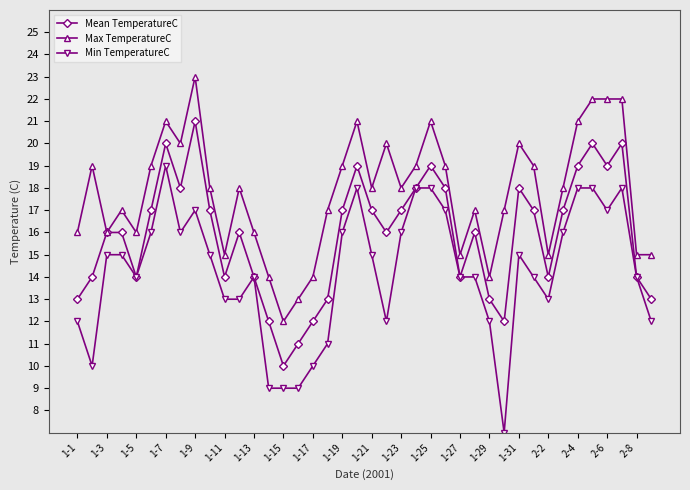

True or false: Min TemperatureC has more than 1 interior local peaks.

True